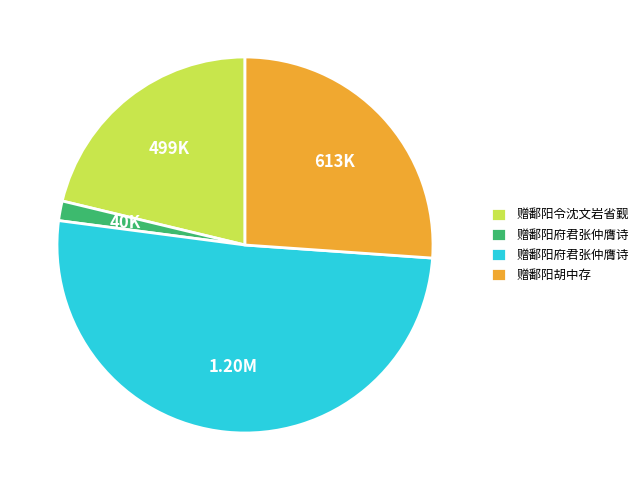

Does any single category account for the majority?

Yes